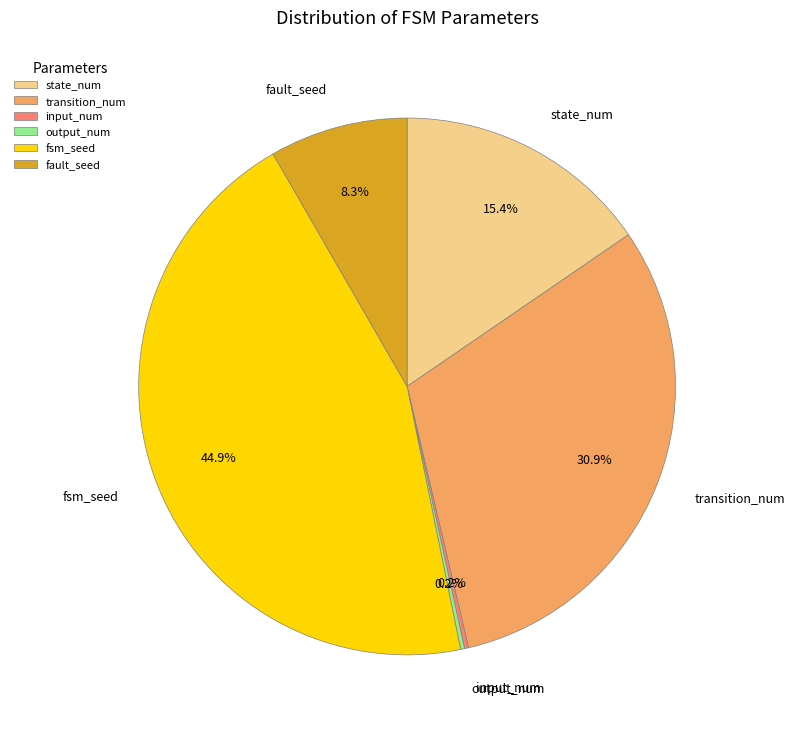

What portion of the pie excludes fault_seed?

91.7%